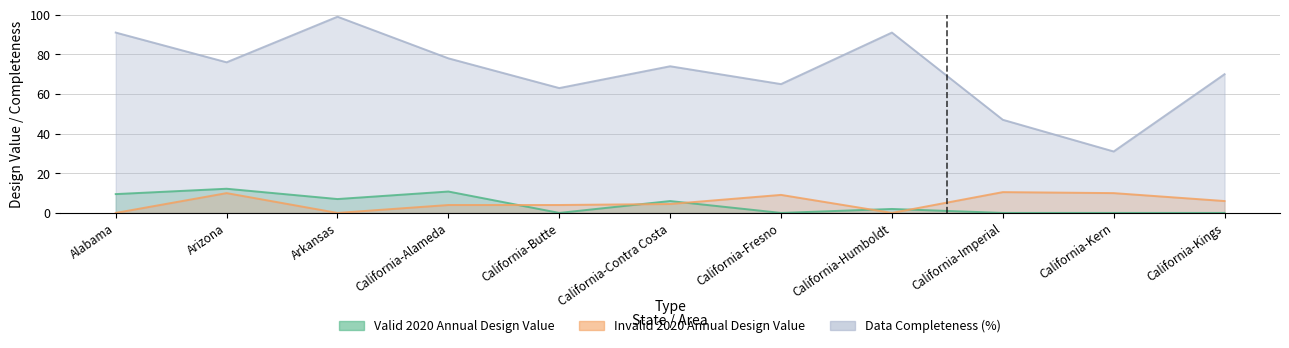

What is the average value of the Valid 2020 Annual Design Value series?

4.3